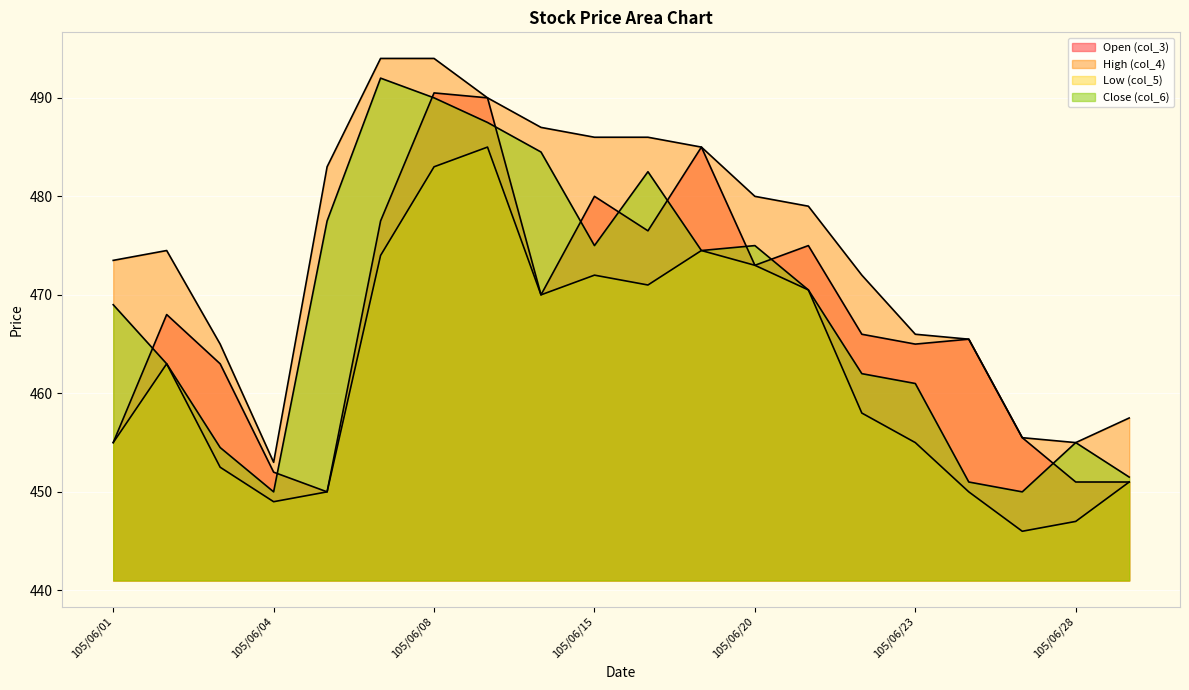

What is the total value across all series at 105/06/02?

1868.5